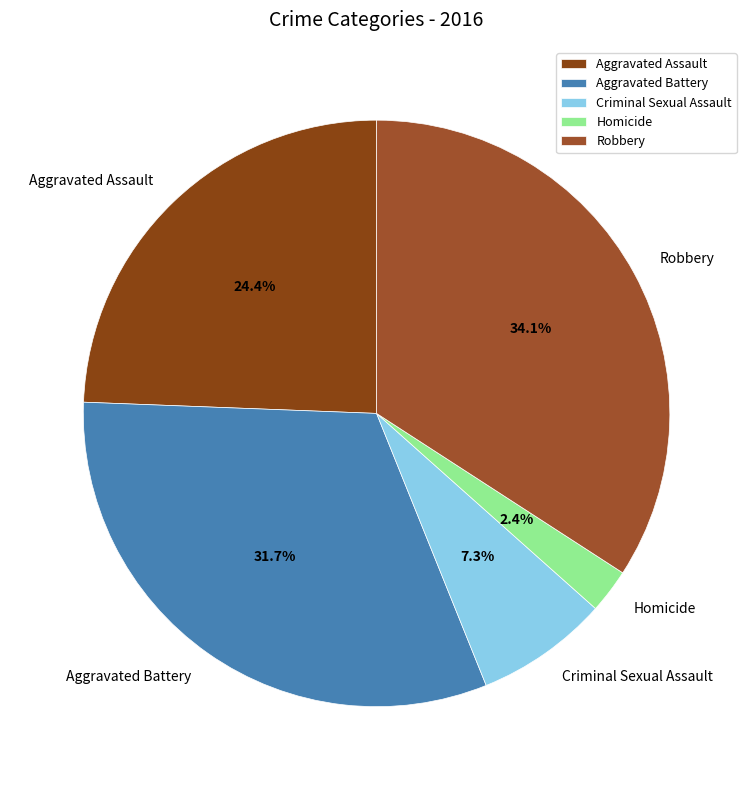

What is the ratio of the value at Robbery to the value at Aggravated Assault?

1.4